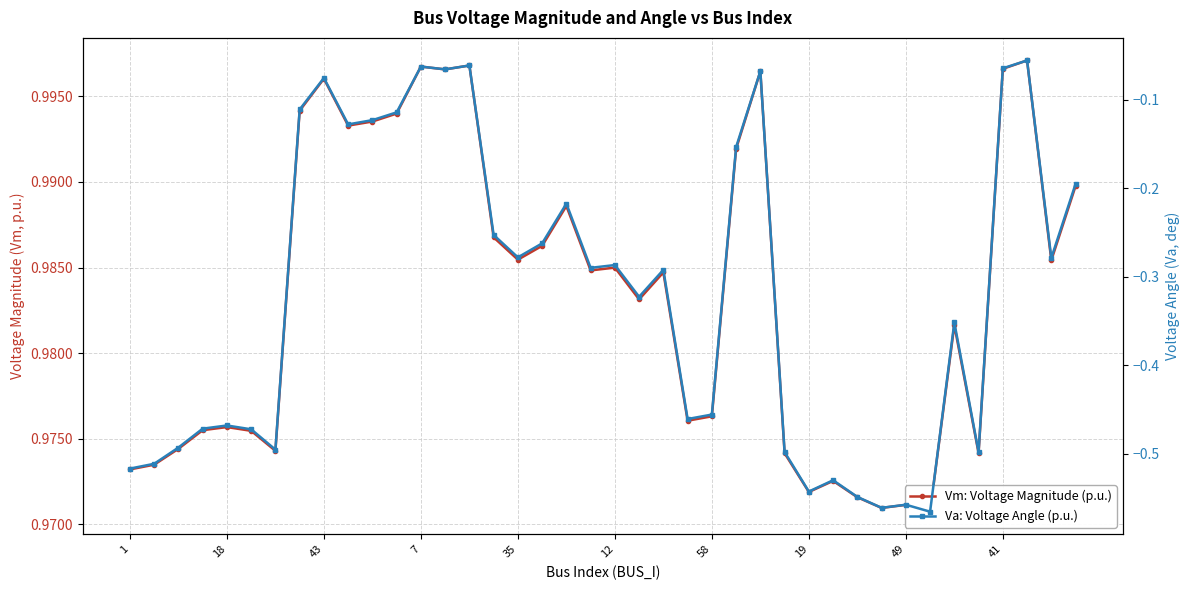

What is the label of the 24th point from the left?

23